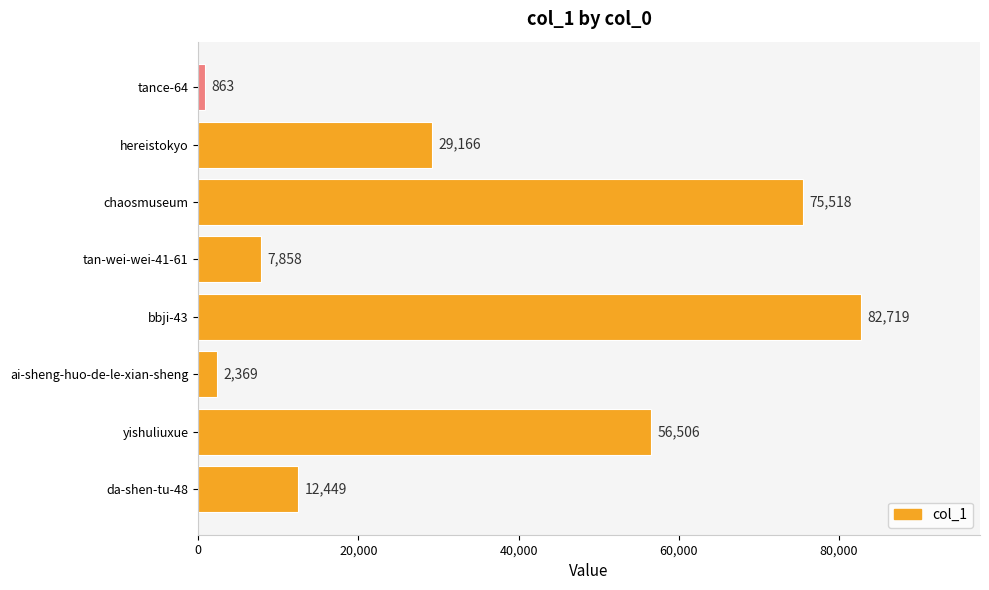

What is the difference between the maximum and minimum values?

81856